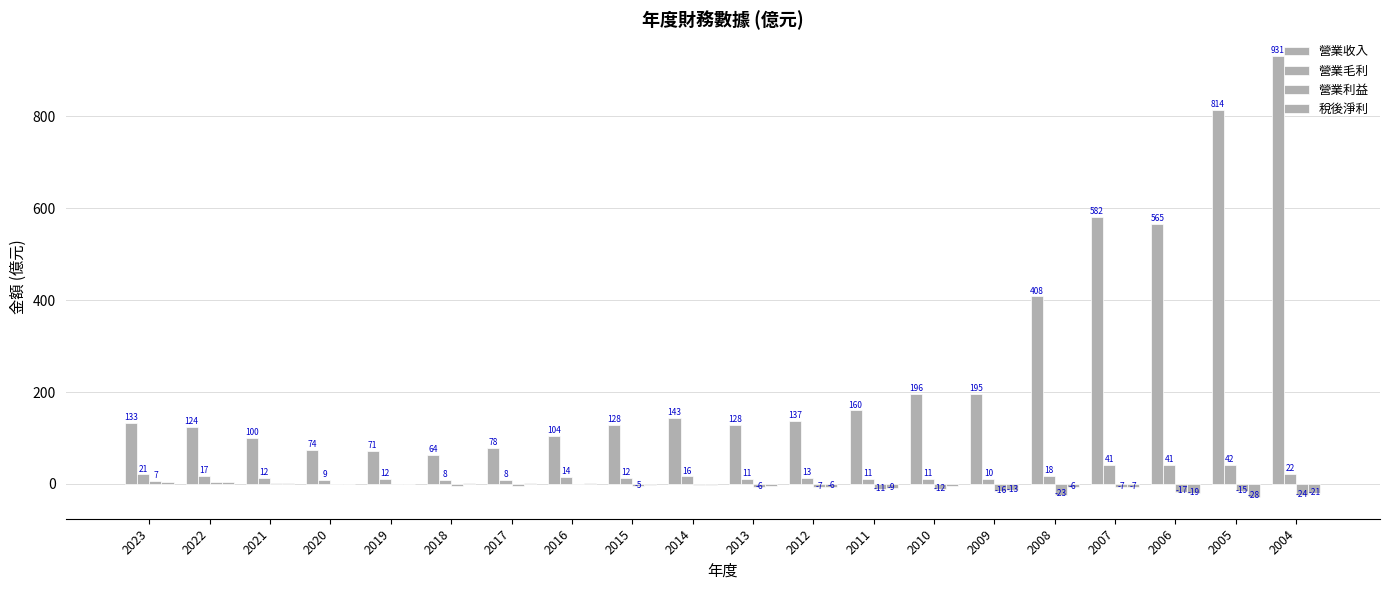

What is the difference between the highest and lowest values at 2015?

133.2